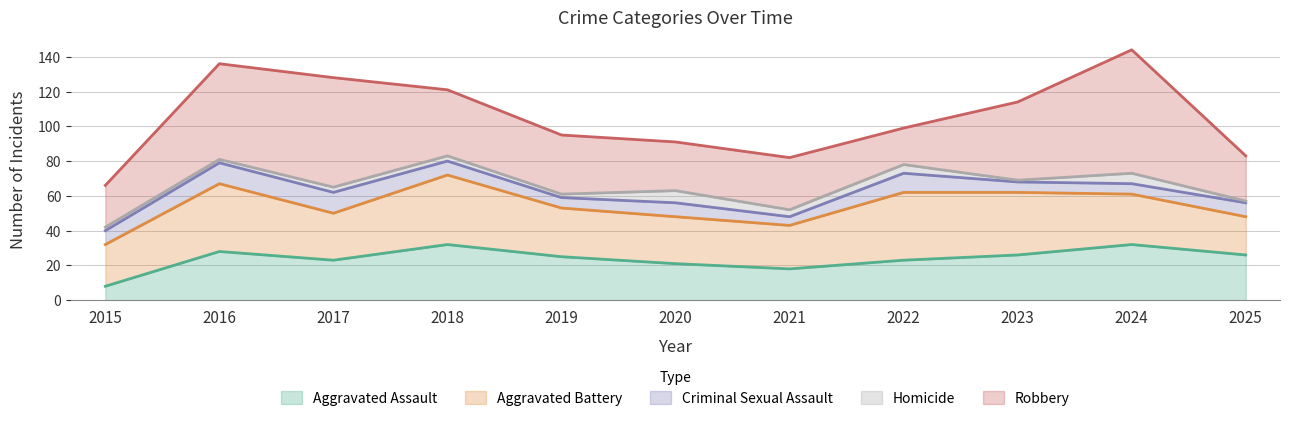

Is the value of Aggravated Assault at 2025 greater than the value of Aggravated Battery at 2016?

No